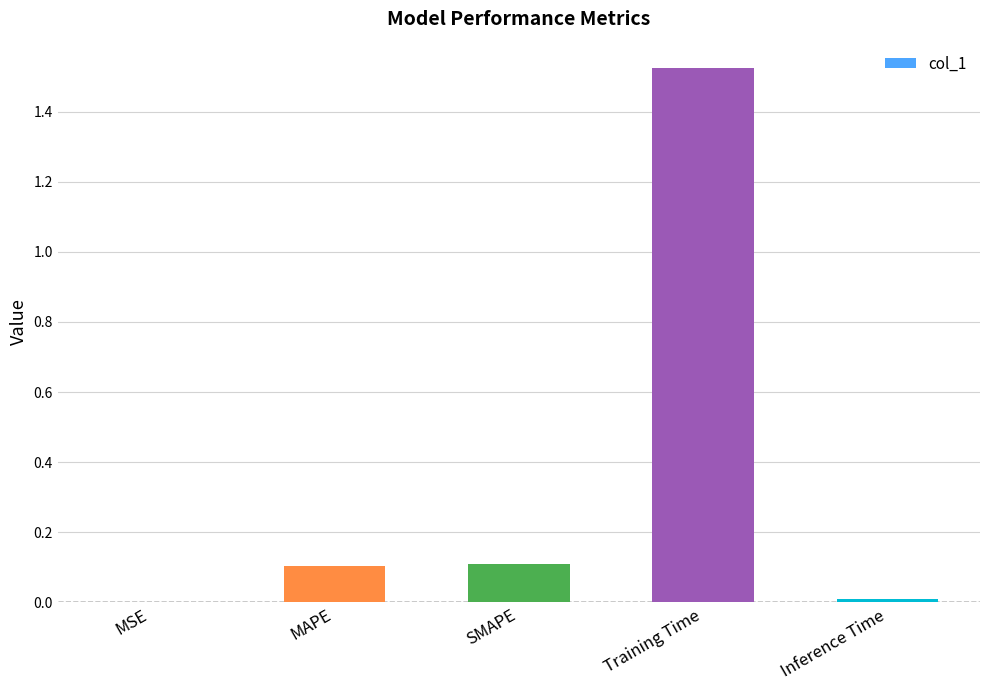

Which category has the highest value across all series?

Training Time